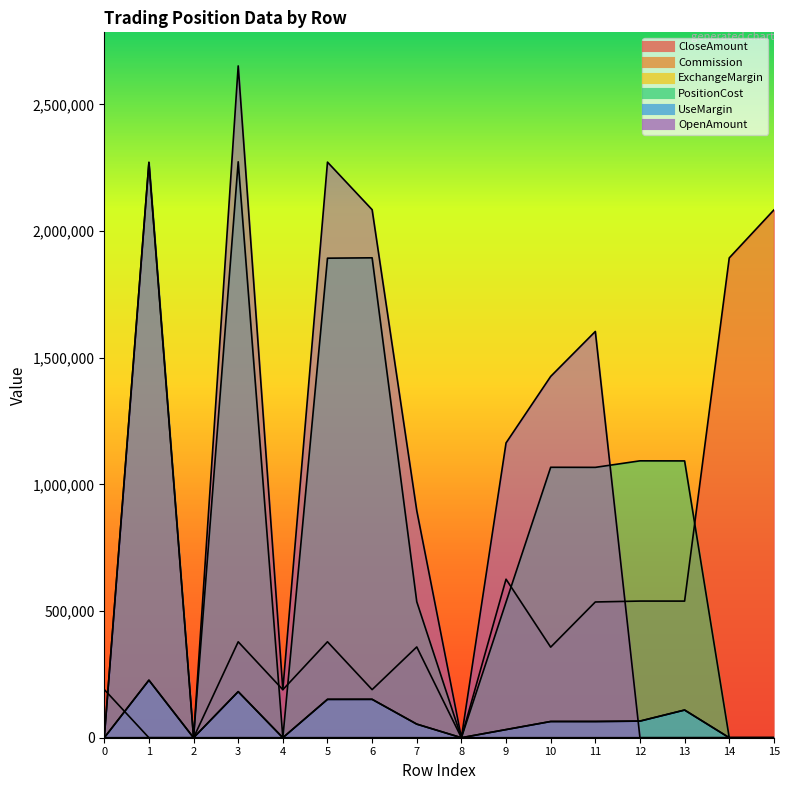

Which series has the largest total across all categories?

OpenAmount